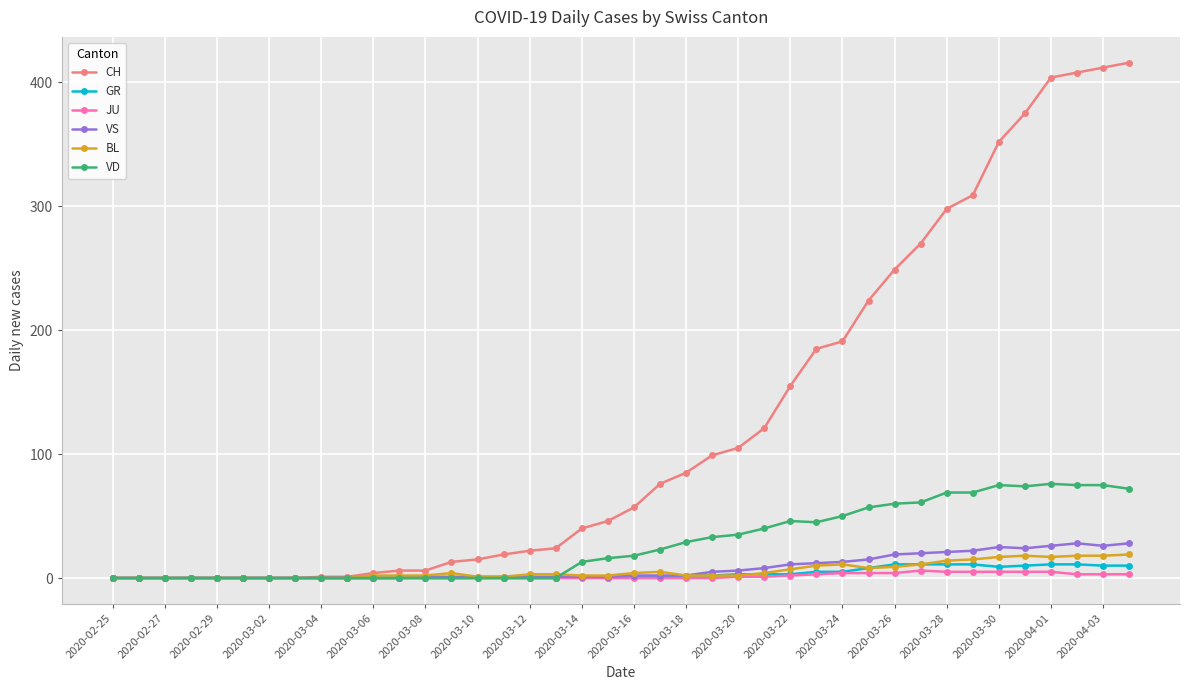

Which series has the largest total across all categories?

CH